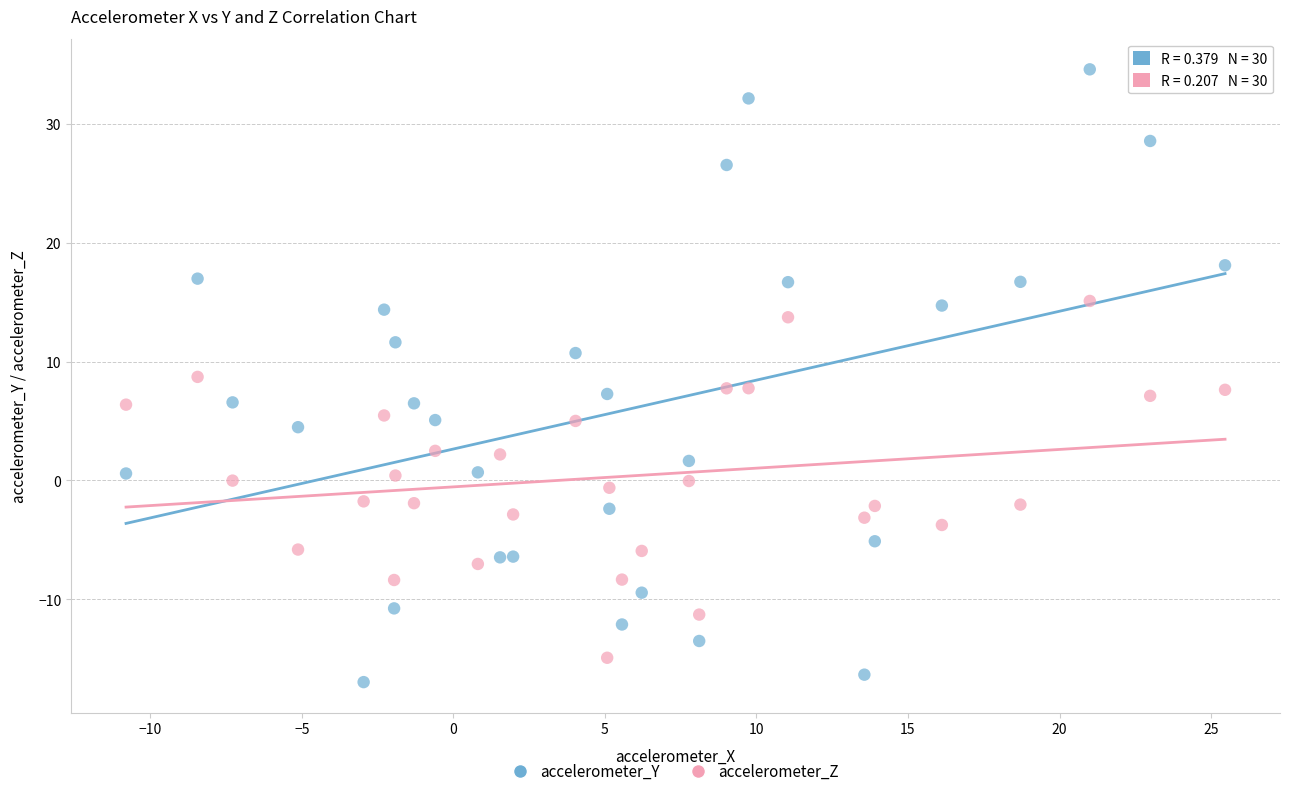

Which series reaches the minimum Y coordinate?

accelerometer_Y